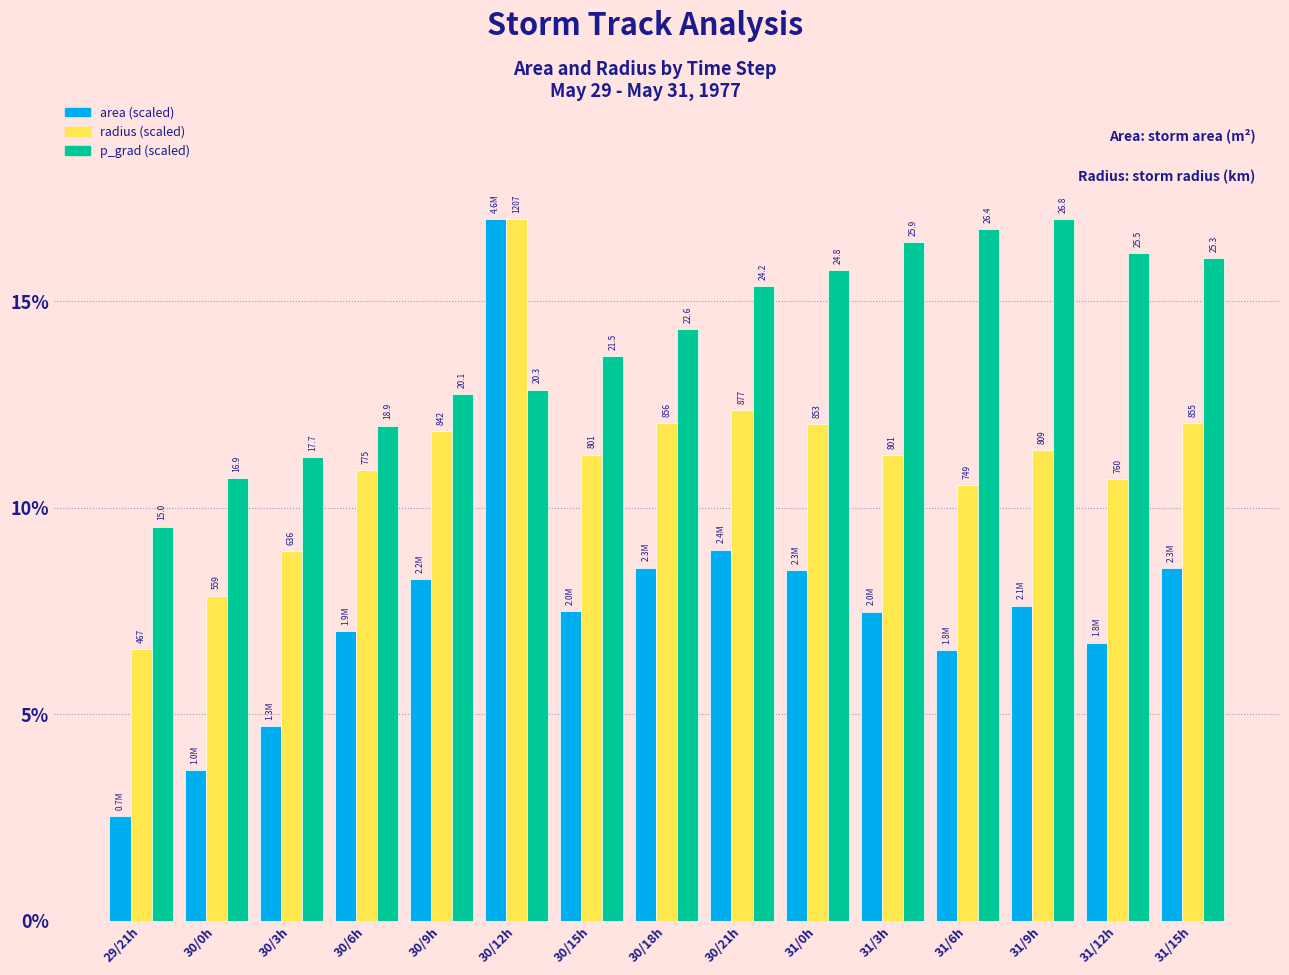

How many groups of bars are there?

15